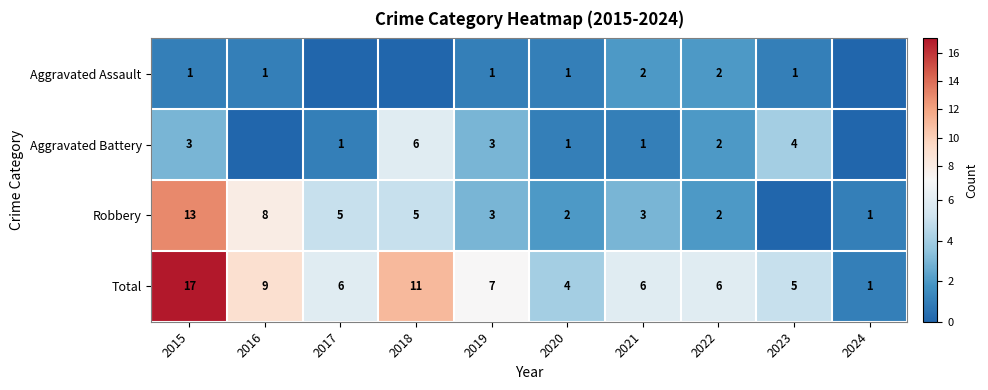

At which label does Total first exceed 6?

2015